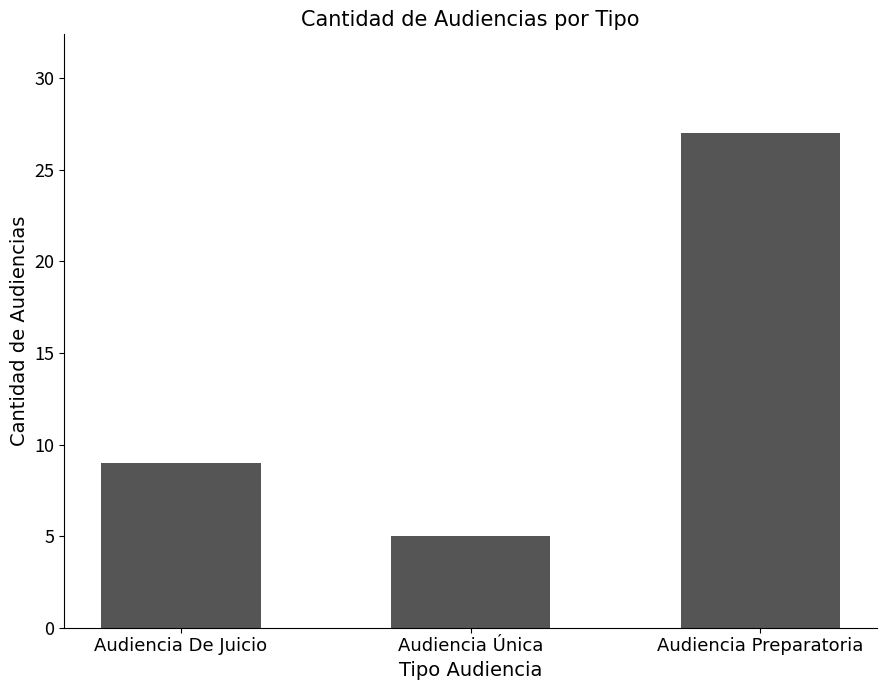

True or false: the data shows 37 at Audiencia Preparatoria.

False